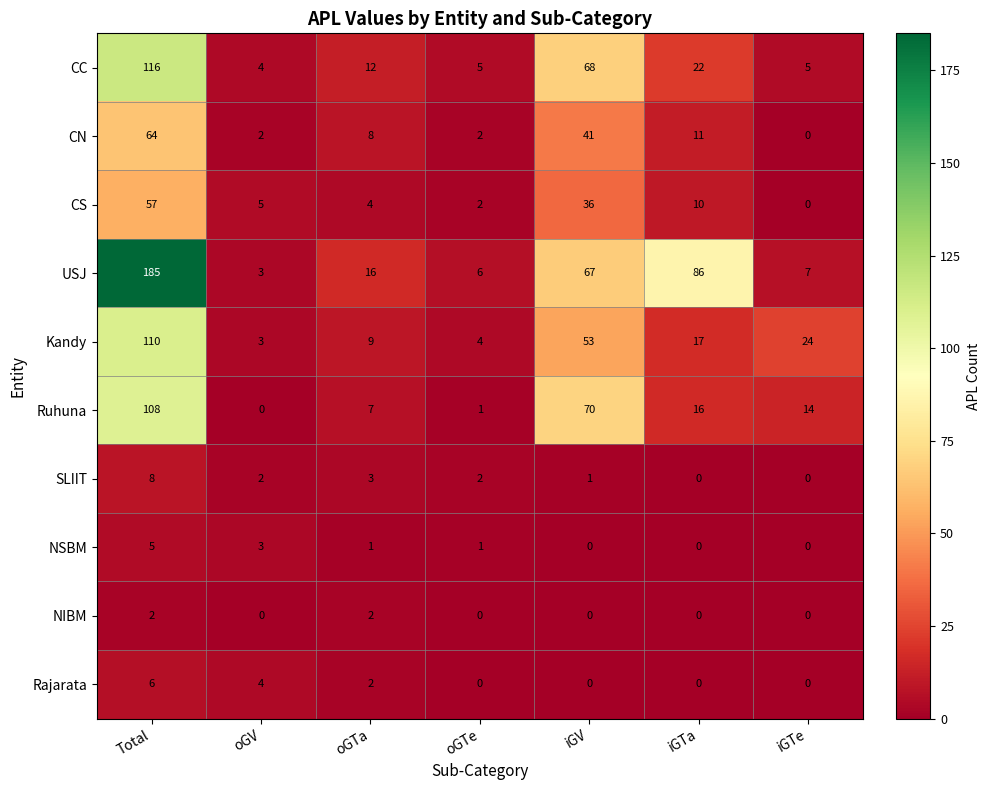

What is the difference between the second highest and minimum values in the CS series?

36